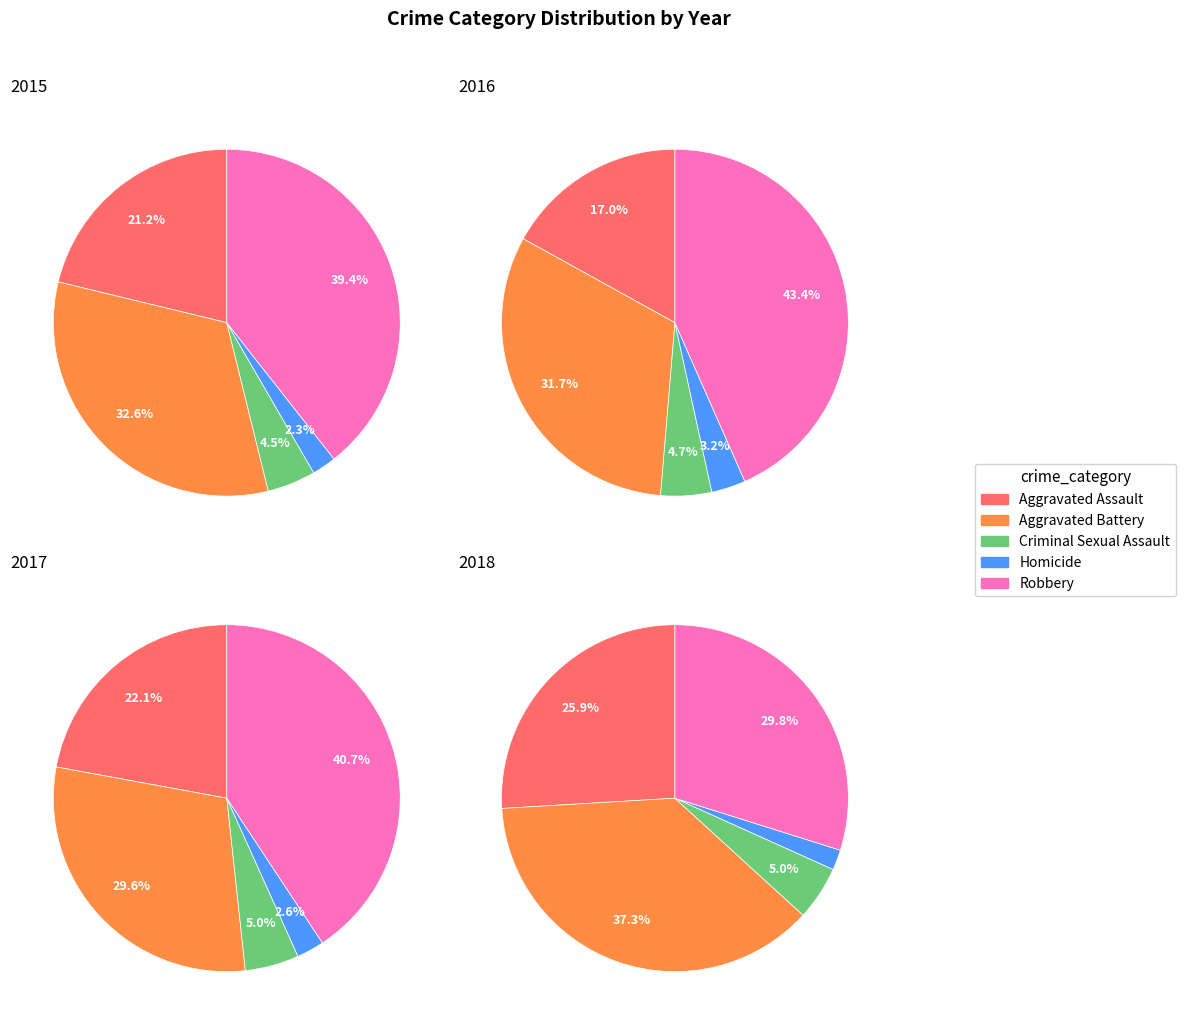

What percentage is the Aggravated Battery slice, to the nearest percent?

37%